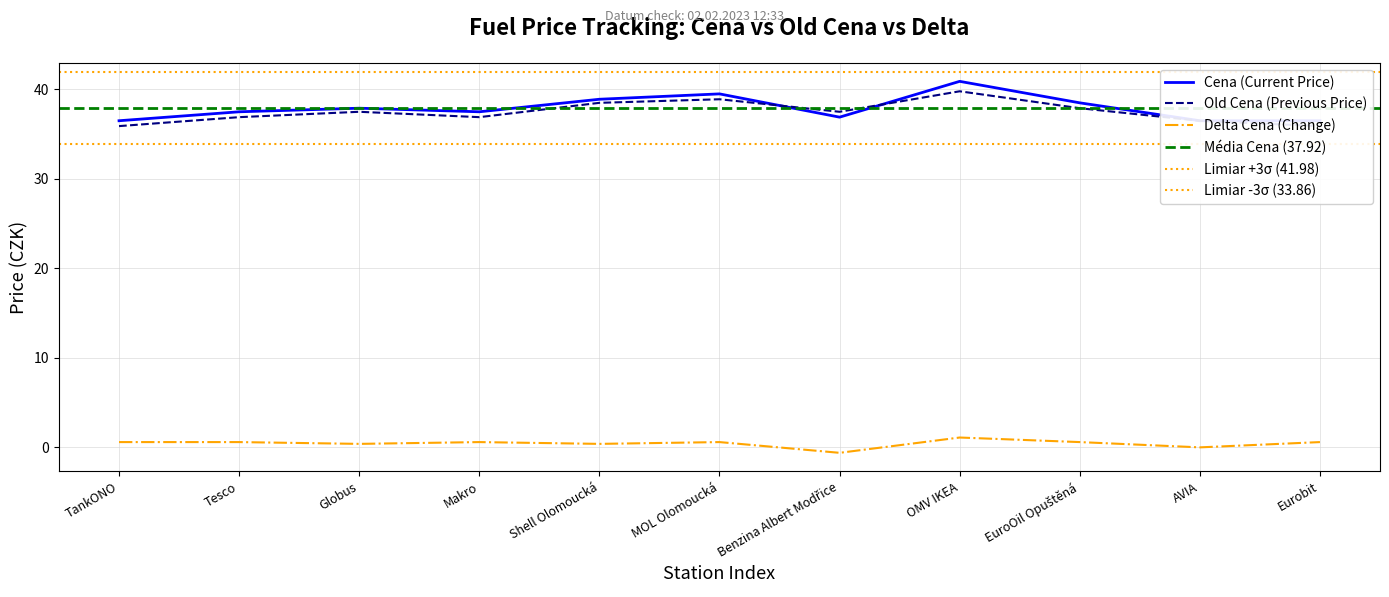

What is the average value of the Cena series?

37.9